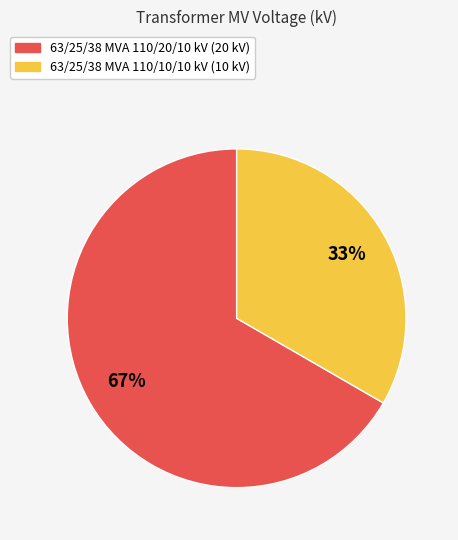

Is there a majority slice in this chart?

Yes